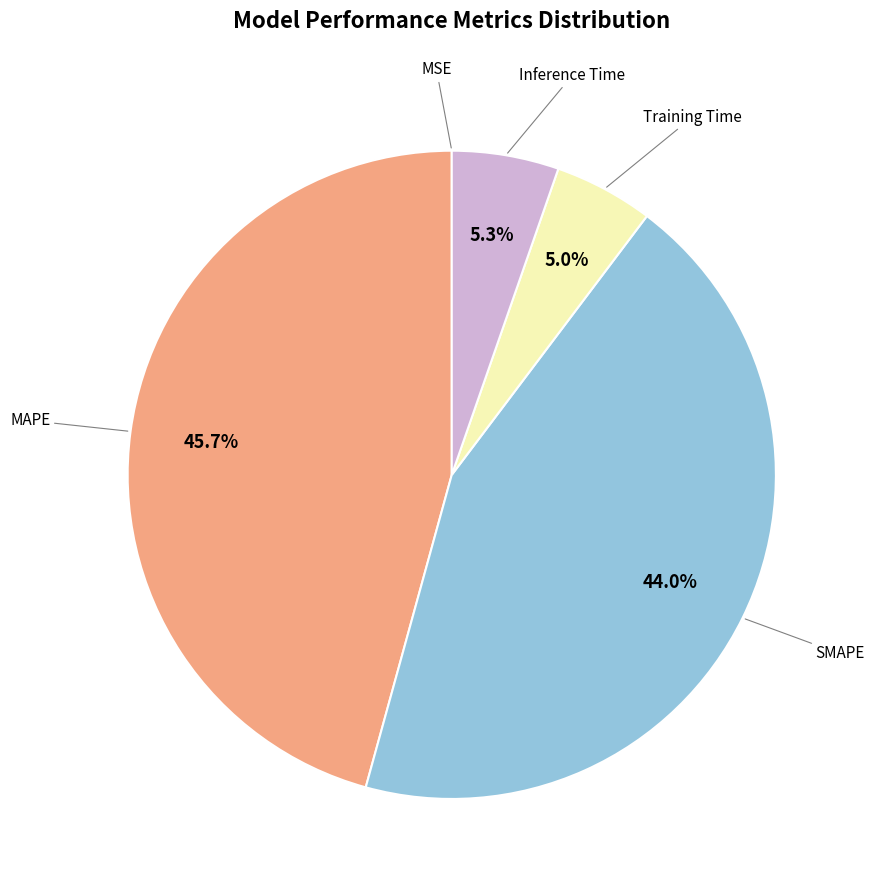

To the nearest percent, what is the average slice percentage?

20%